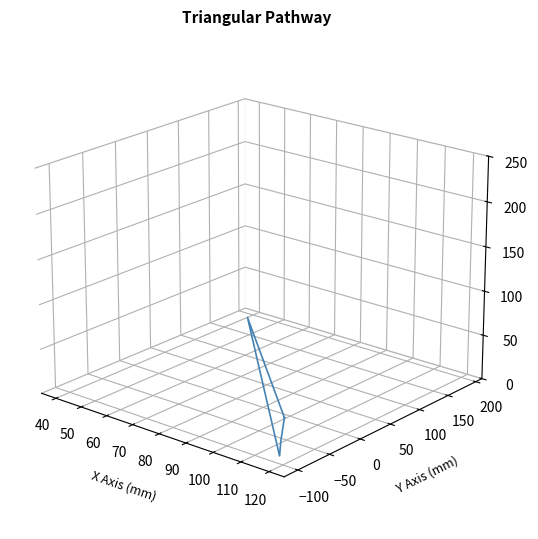

The chart shows a value of -0.0 at 30. True or false?

False